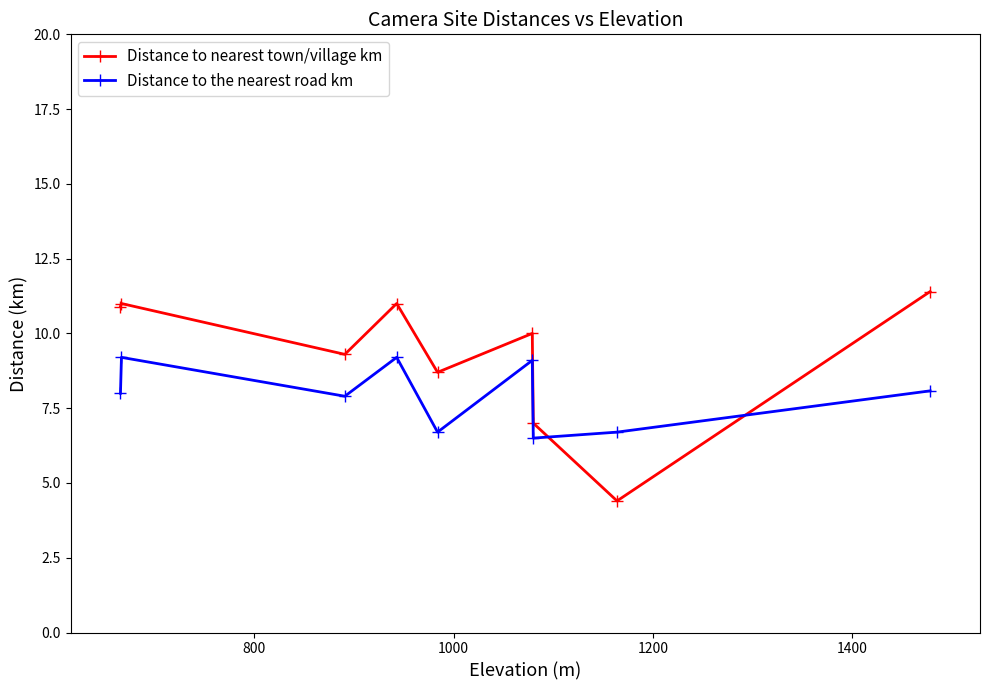

Reading left to right, extract all data points from this chart.

Distance to nearest town/village km: 10.9	11.0	9.3	11.0	8.7	10.0	7.0	4.4	11.4
Distance to the nearest road km: 8.0	9.2	7.9	9.2	6.7	9.1	6.5	6.7	8.1